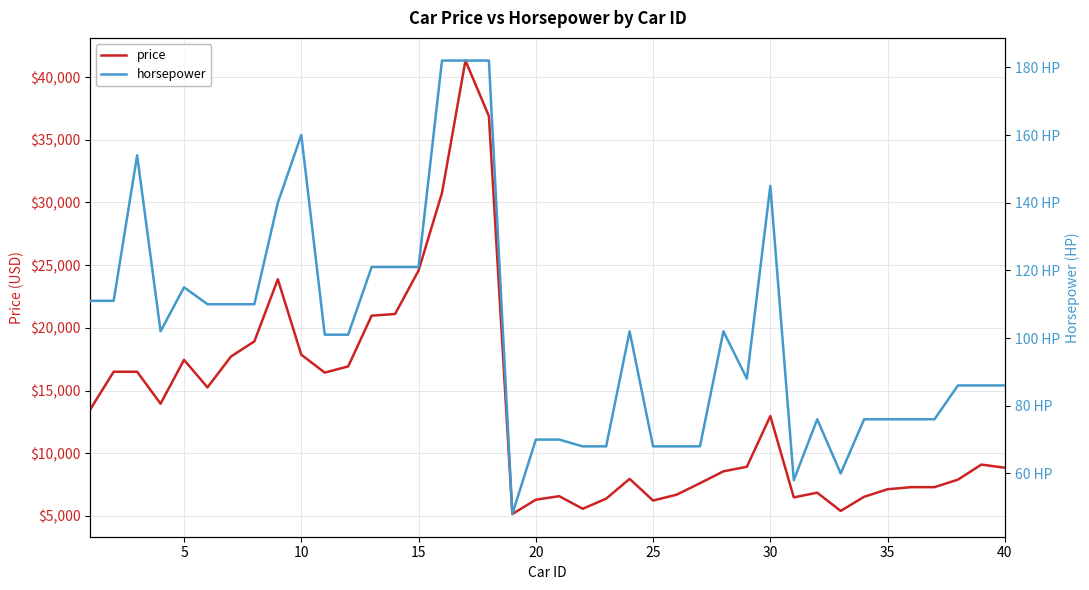

What is the average value of the horsepower series?

101